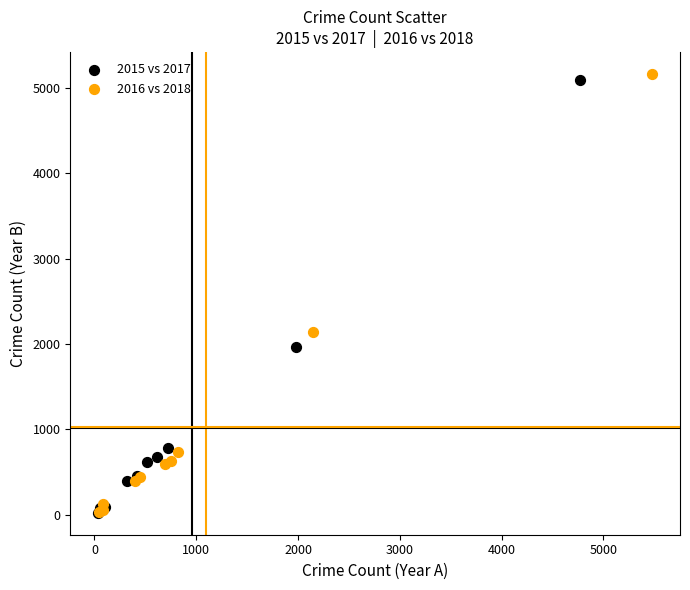

Which series has the largest Y range (max minus min)?

2016 vs 2018